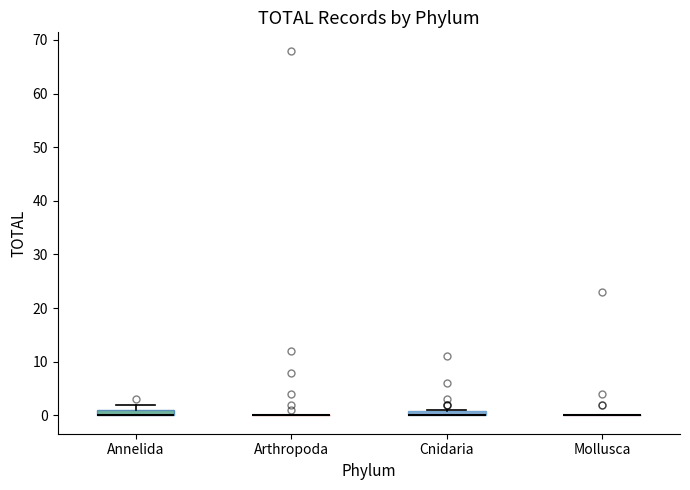

Where is the lower edge of the box for Cnidaria on the y-axis? The values are not printed on the chart, so give them approximately, as read against the axis.

0